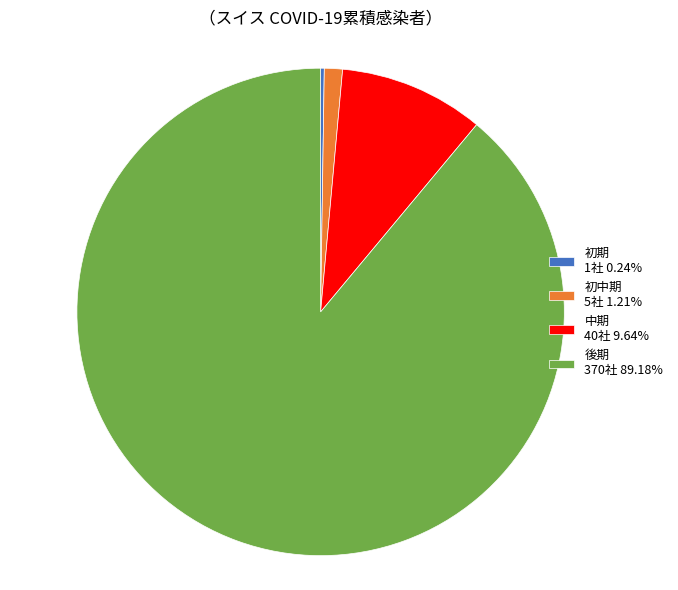

Does 後期 370社 89.18% represent more than half of the total?

Yes